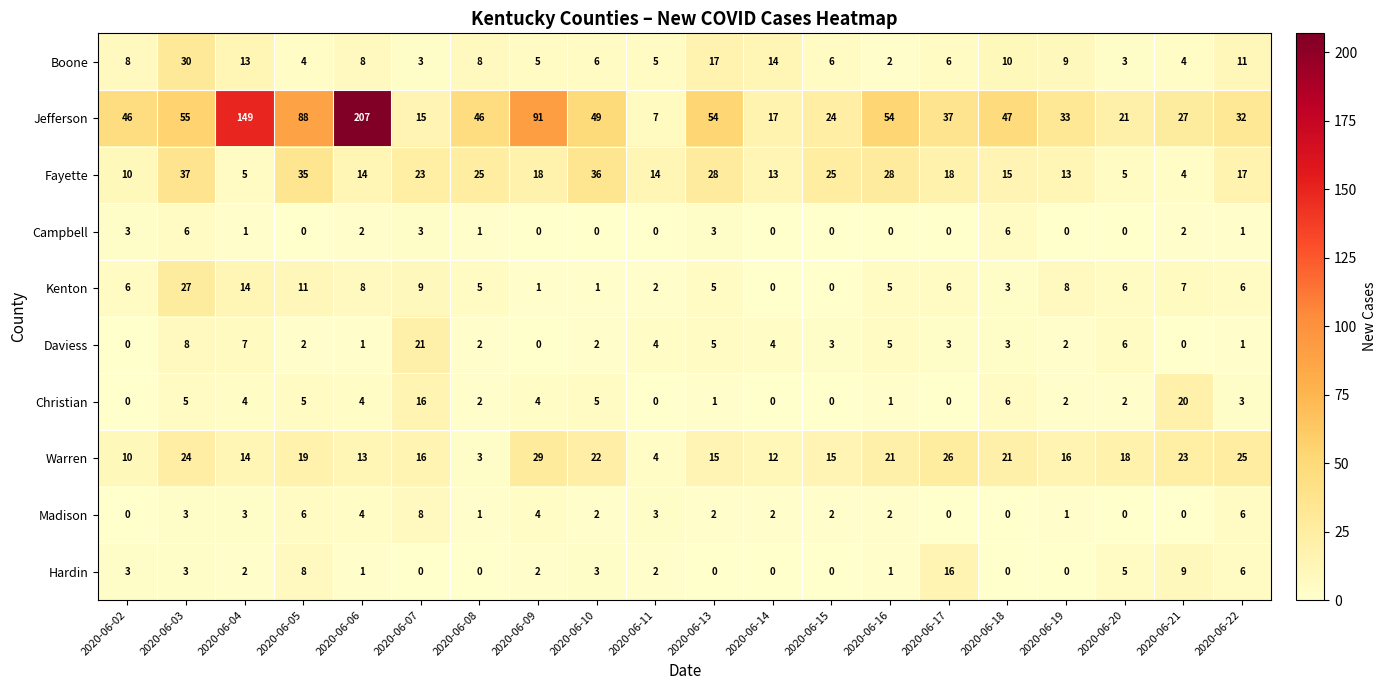

Which series has the largest total across all categories?

Jefferson